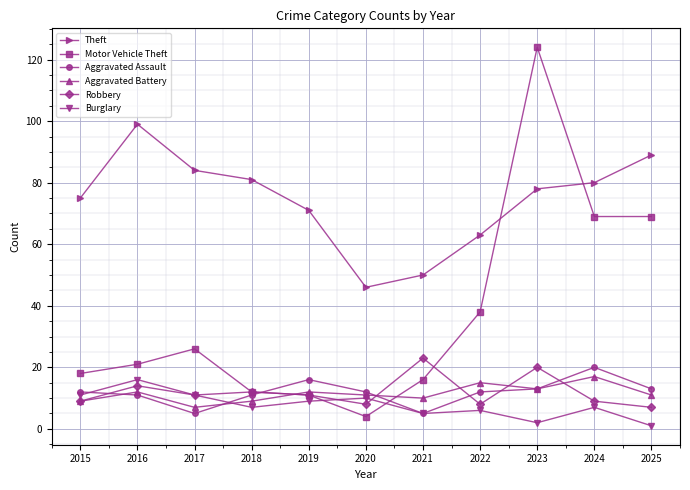

At which category is the sum across all series the highest?

2023